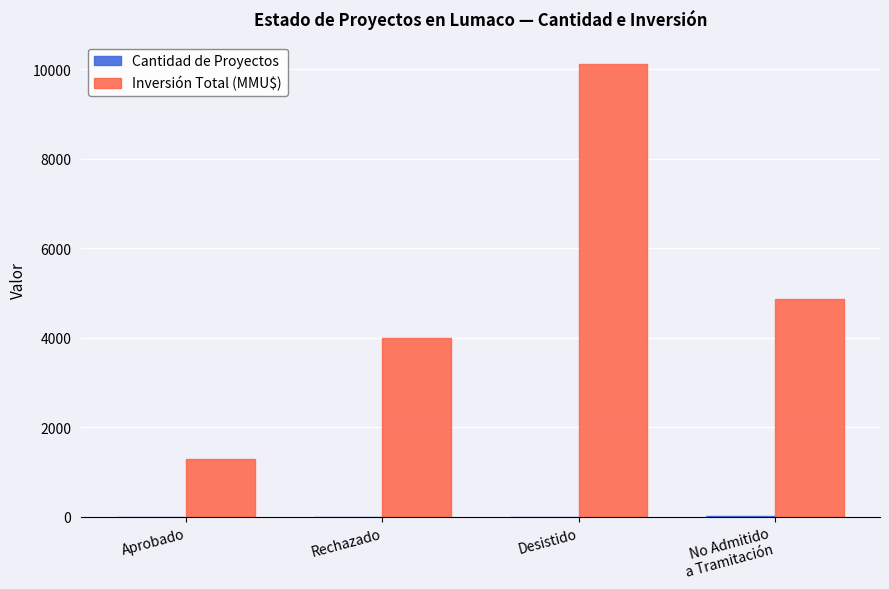

What is the sum of all Inversión Total (MMU$) values?

20251